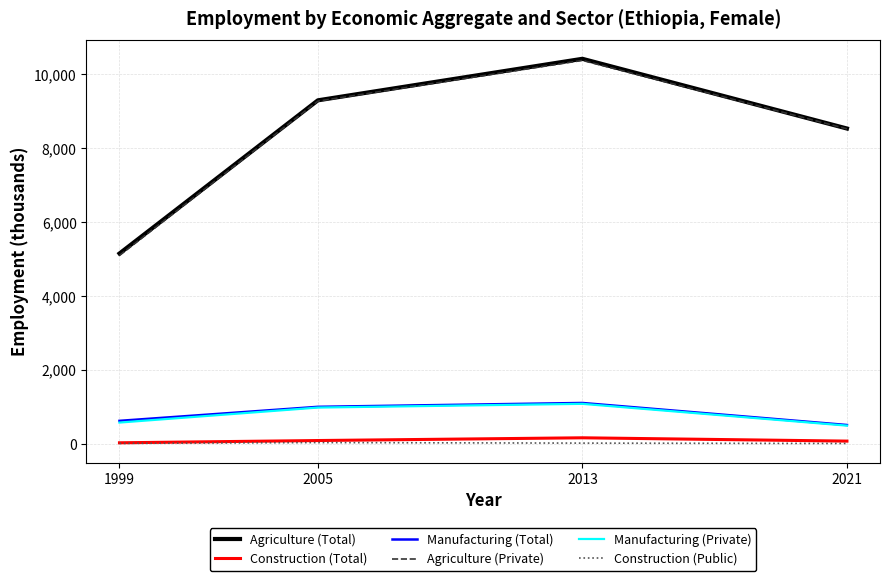

At which label does Agriculture (Total) reach its peak?

2013